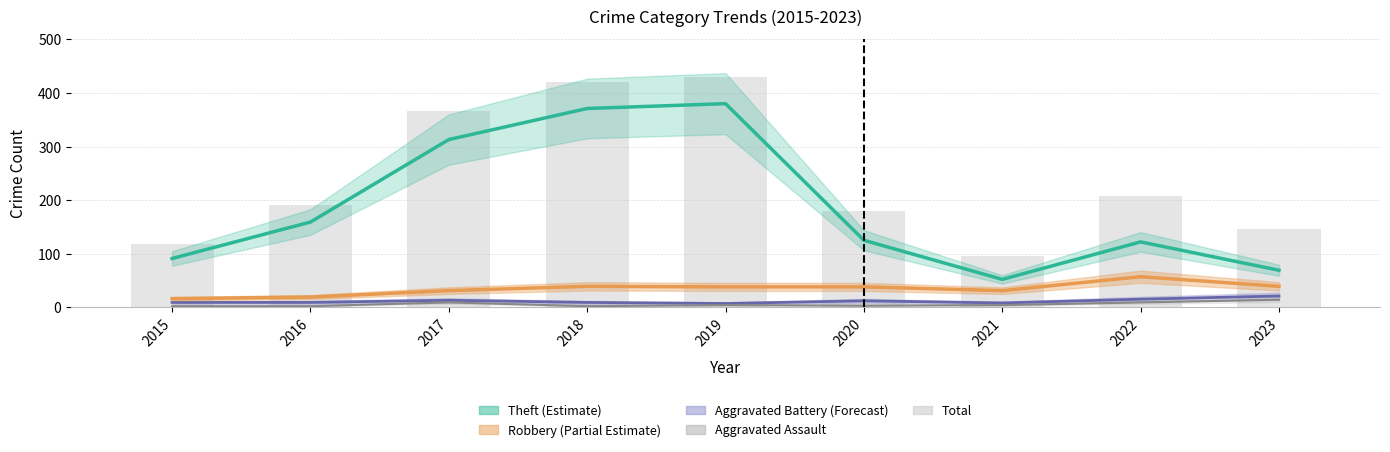

Where does the data first go above 190?

2017